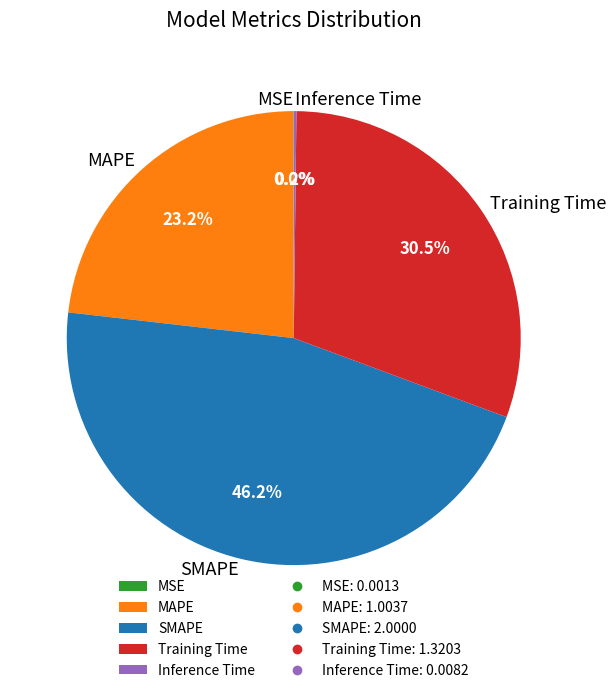

To the nearest percent, what is the difference between the largest and smallest slice percentages?

46%